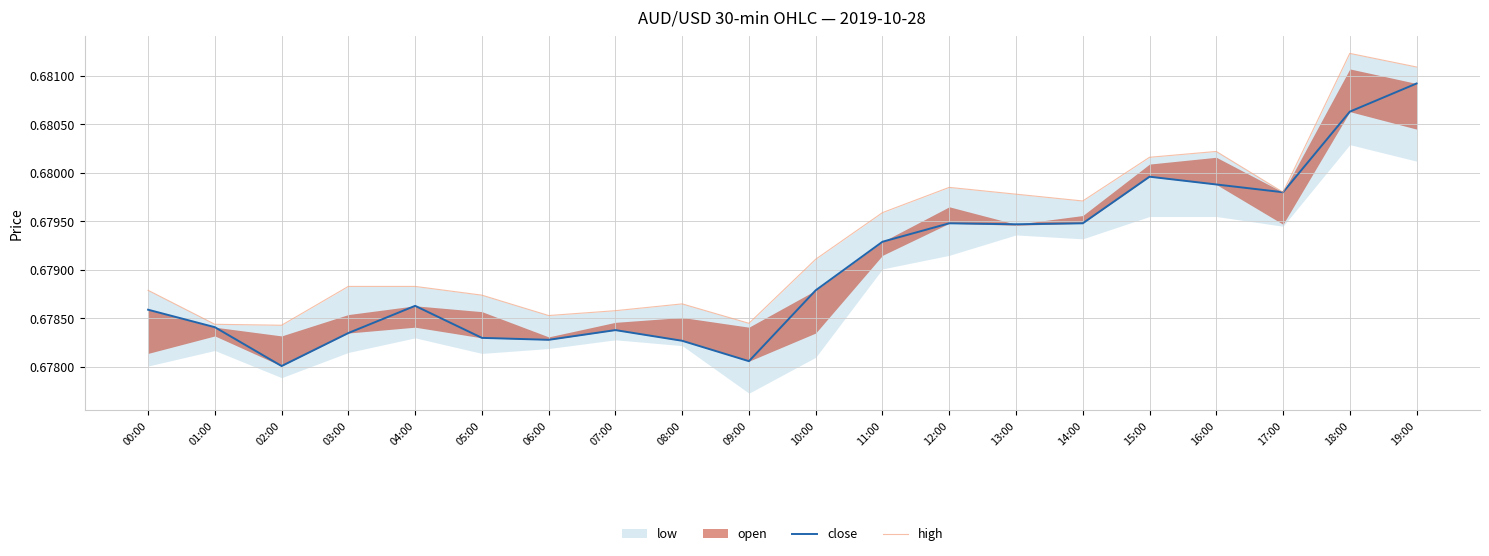

Reading right to left, what are all the values shown in this chart?

close: 19:00=0.7	18:00=0.7	17:00=0.7	16:00=0.7	15:00=0.7	14:00=0.7	13:00=0.7	12:00=0.7	11:00=0.7	10:00=0.7	09:00=0.7	08:00=0.7	07:00=0.7	06:00=0.7	05:00=0.7	04:00=0.7	03:00=0.7	02:00=0.7	01:00=0.7	00:00=0.7
high: 19:00=0.7	18:00=0.7	17:00=0.7	16:00=0.7	15:00=0.7	14:00=0.7	13:00=0.7	12:00=0.7	11:00=0.7	10:00=0.7	09:00=0.7	08:00=0.7	07:00=0.7	06:00=0.7	05:00=0.7	04:00=0.7	03:00=0.7	02:00=0.7	01:00=0.7	00:00=0.7